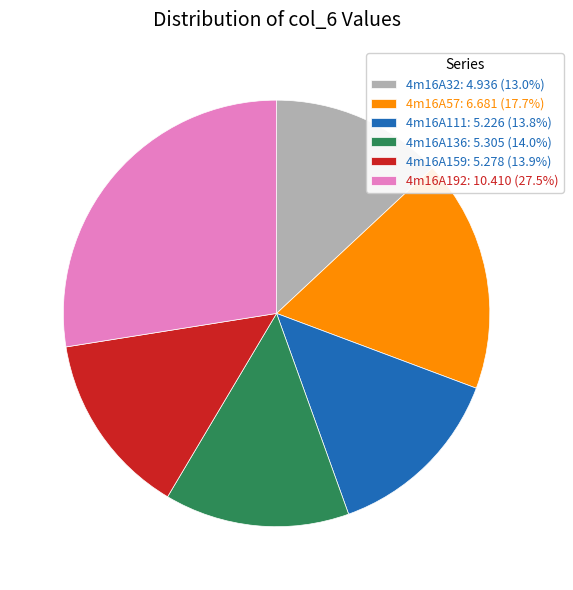

Combined, do 4m16A57 and 4m16A32 account for over 50%?

No